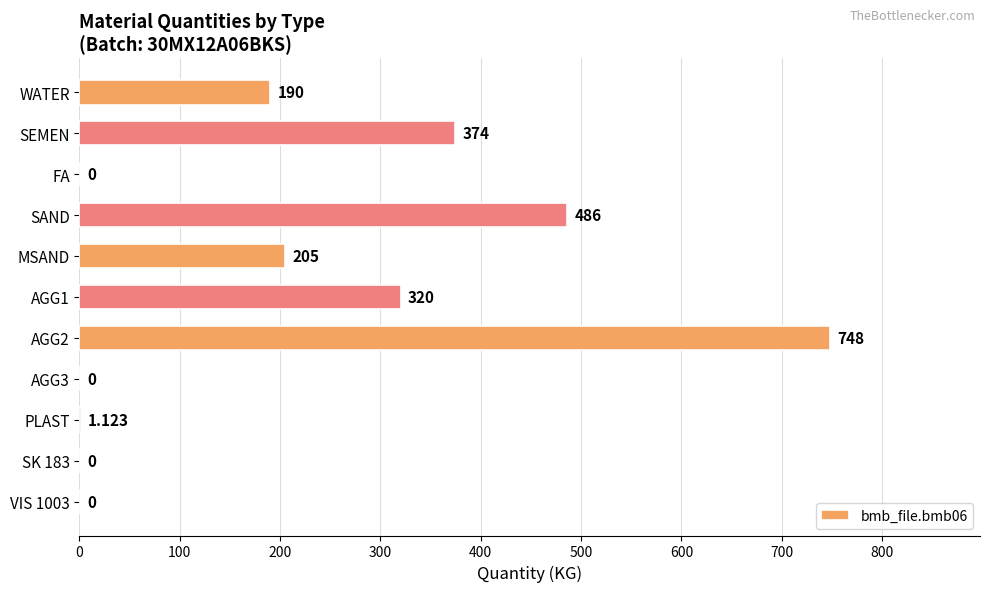

At which label is the value closest to 374?

SEMEN